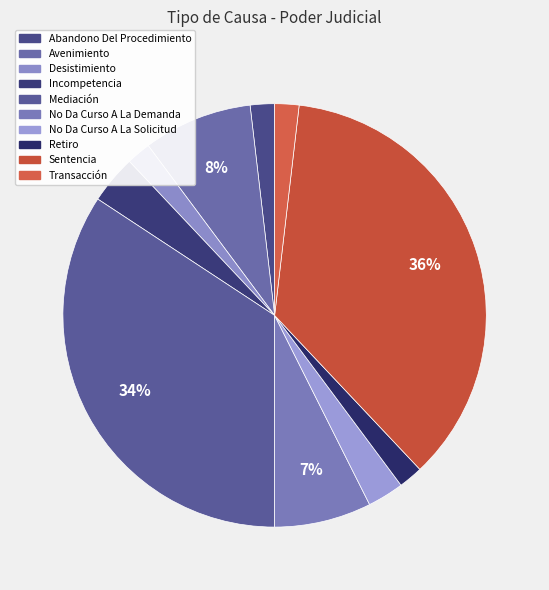

Between Incompetencia and Desistimiento, which is larger?

Incompetencia